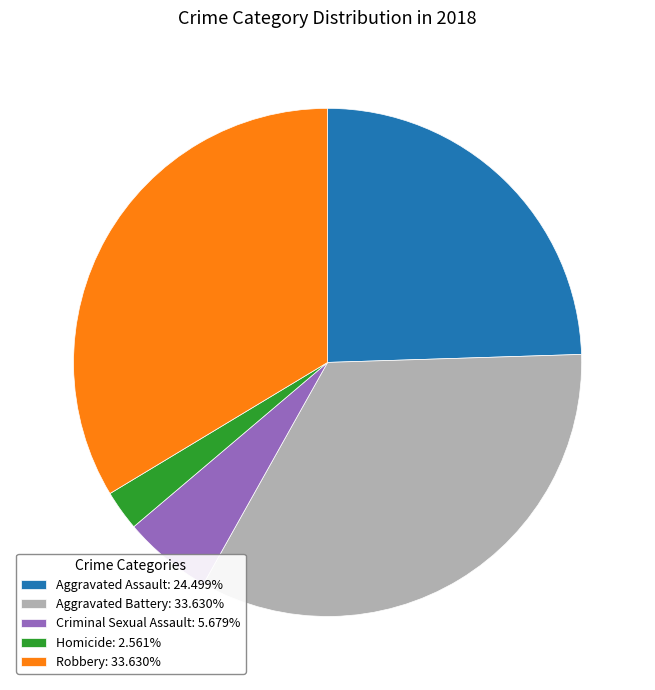

The Robbery slice represents 42% of the pie. True or false?

False